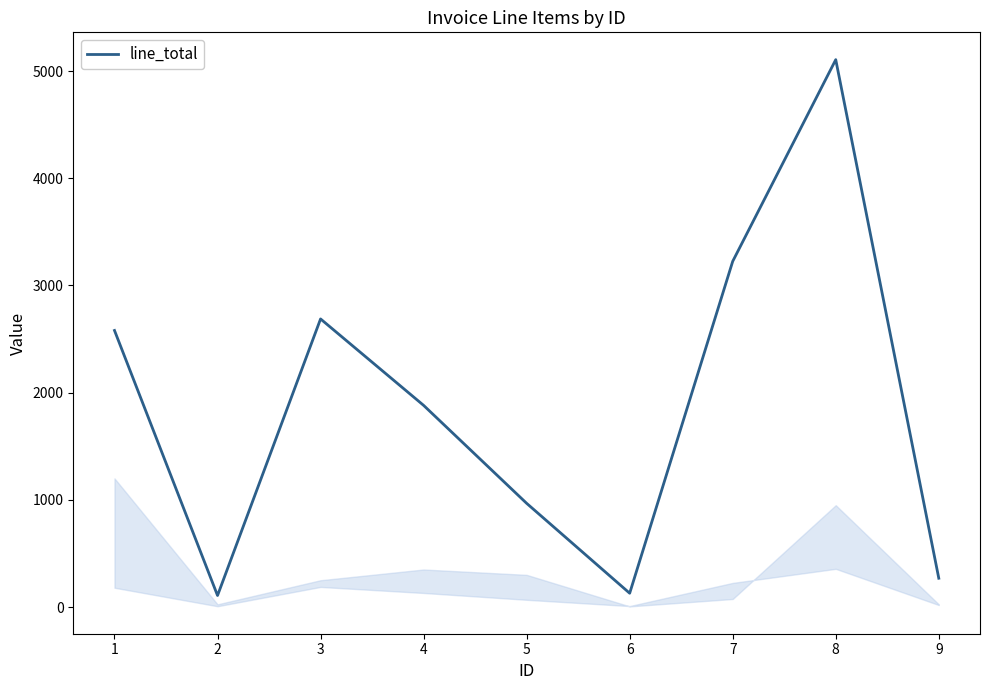

At which label is the value closest to 2606?

1